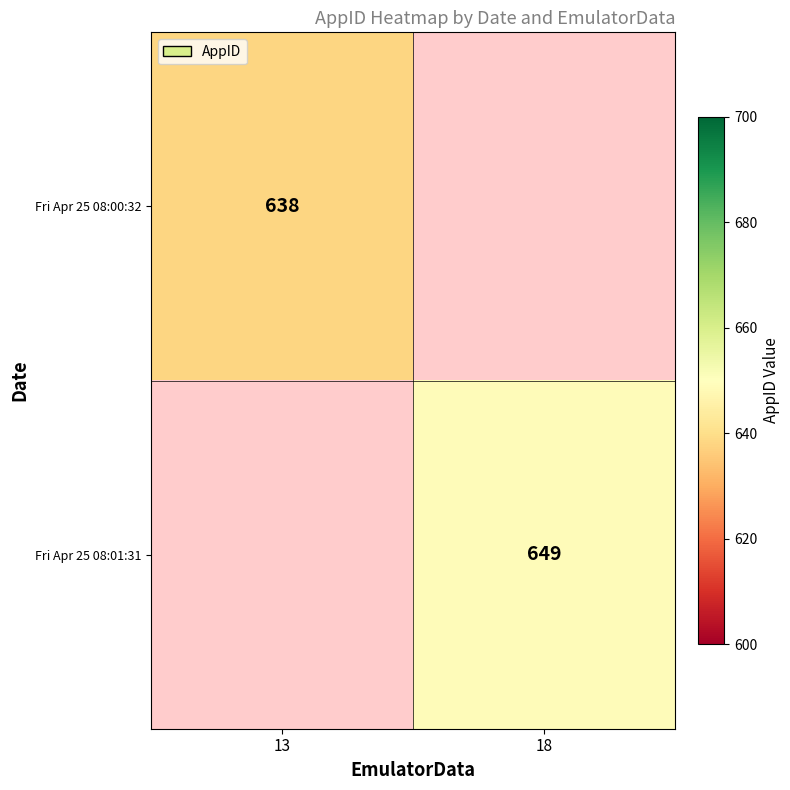

Is it true that Fri Apr 25 08:01:31 equals 649 at 18?

True